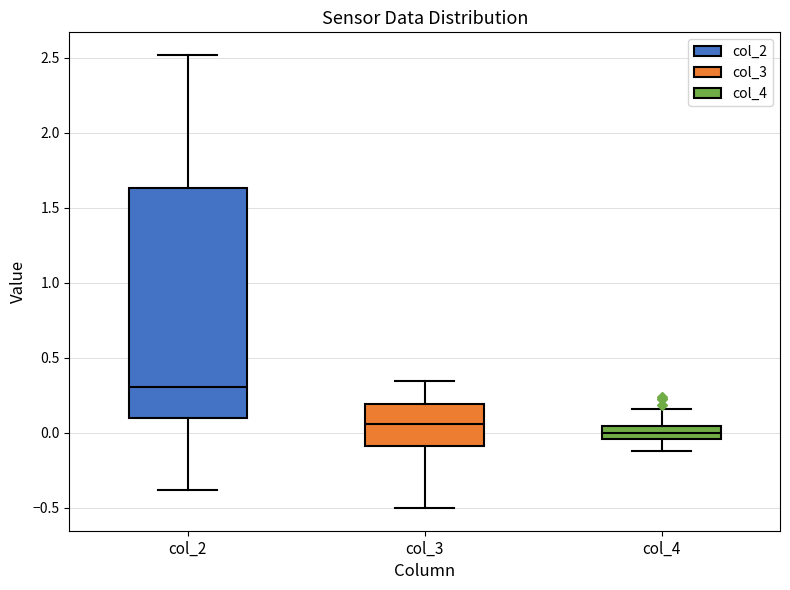

Reading left to right, read every box against the y-axis: the position of its median line, the range the box covers, and the ends of its whiskers. The values are not printed on the chart, so give them approximately, as read against the axis.

col_2: median 0.30, box 0.10 to 1.65, whiskers -0.40 to 2.50
col_3: median 0.05, box -0.10 to 0.20, whiskers -0.50 to 0.35
col_4: median 0.00, box -0.05 to 0.05, whiskers -0.10 to 0.15